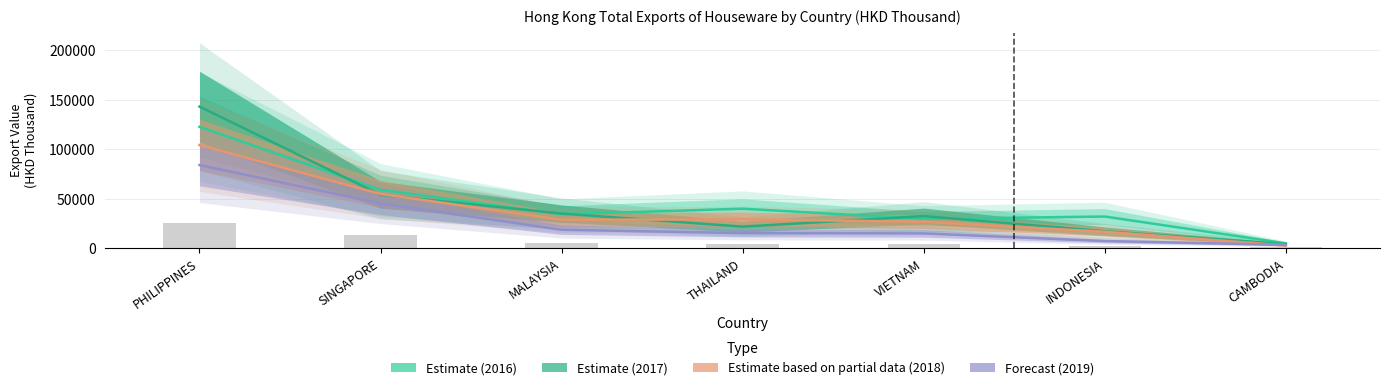

What are all the series names shown in the legend?

Estimate (2016), Estimate (2017), Estimate based on partial data (2018), Forecast (2019)